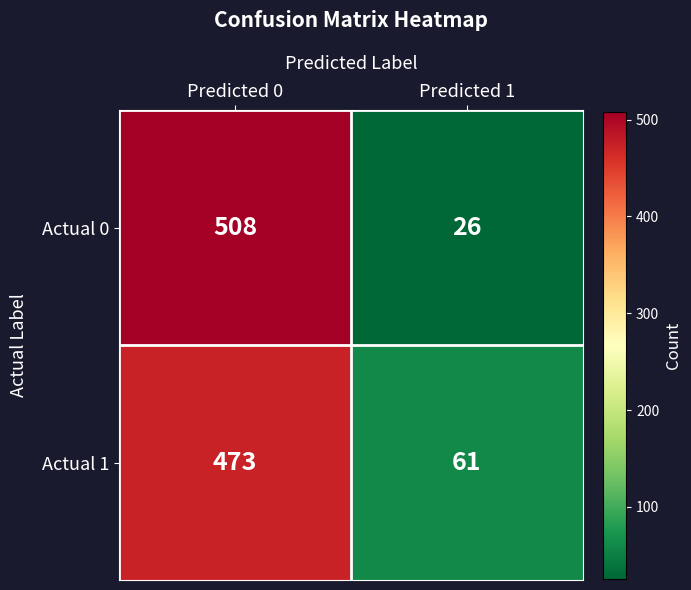

Read the Actual 0 value at Predicted 0, to the nearest 10.

510